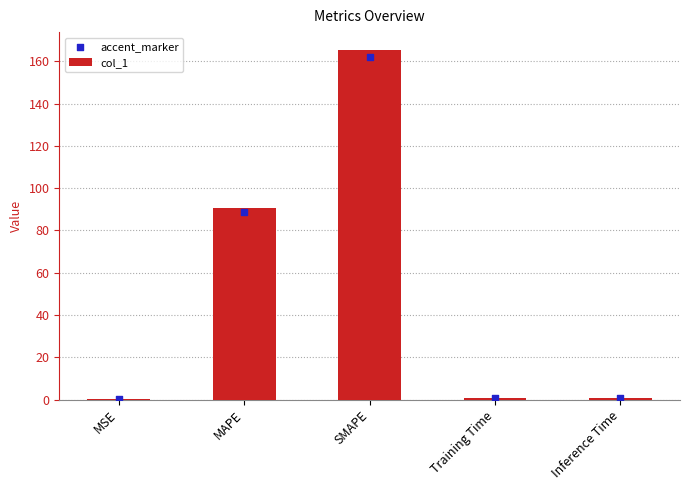

Which series has the largest Y range (max minus min)?

col_1